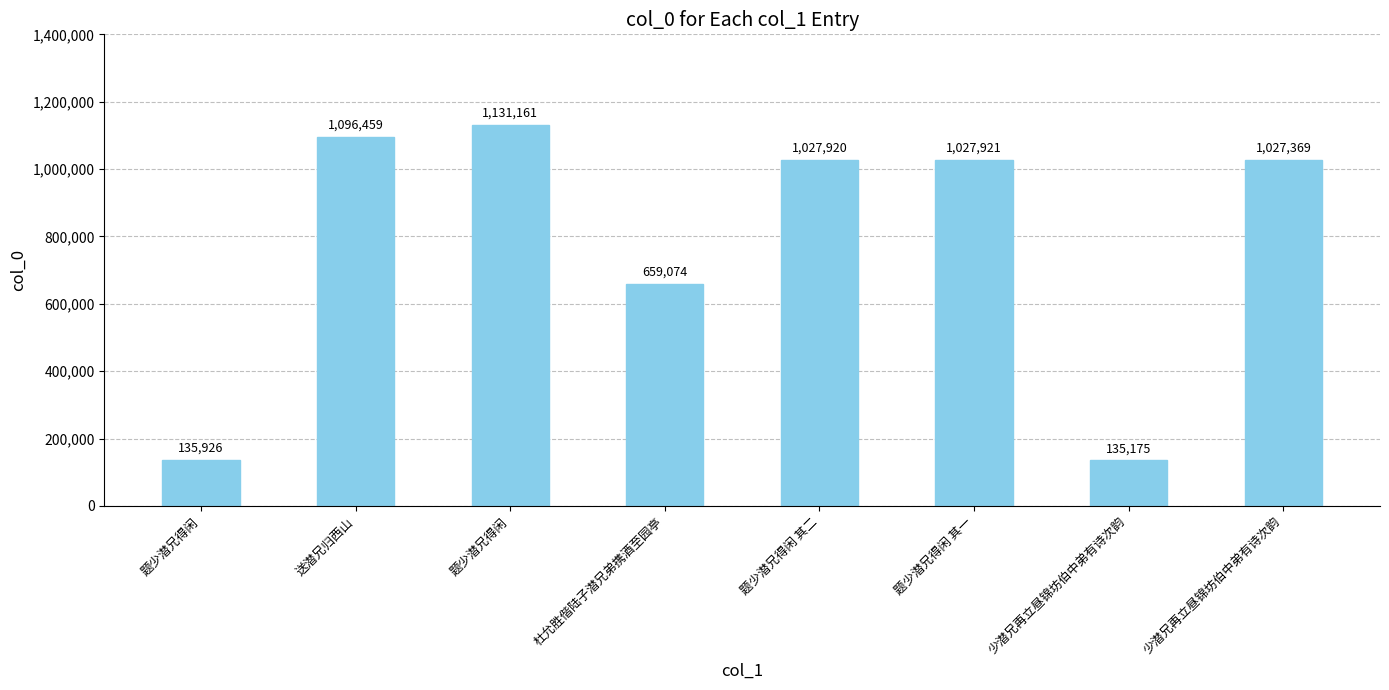

Which has a higher value, 题少潜兄得闲 or 少潜兄再立昼锦坊伯中弟有诗次韵?

题少潜兄得闲